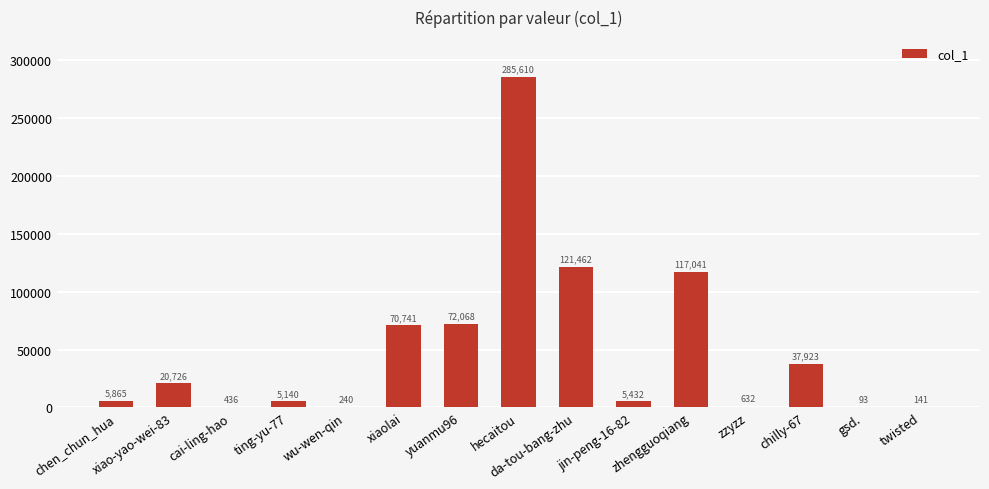

What is the sum of all values?

743550